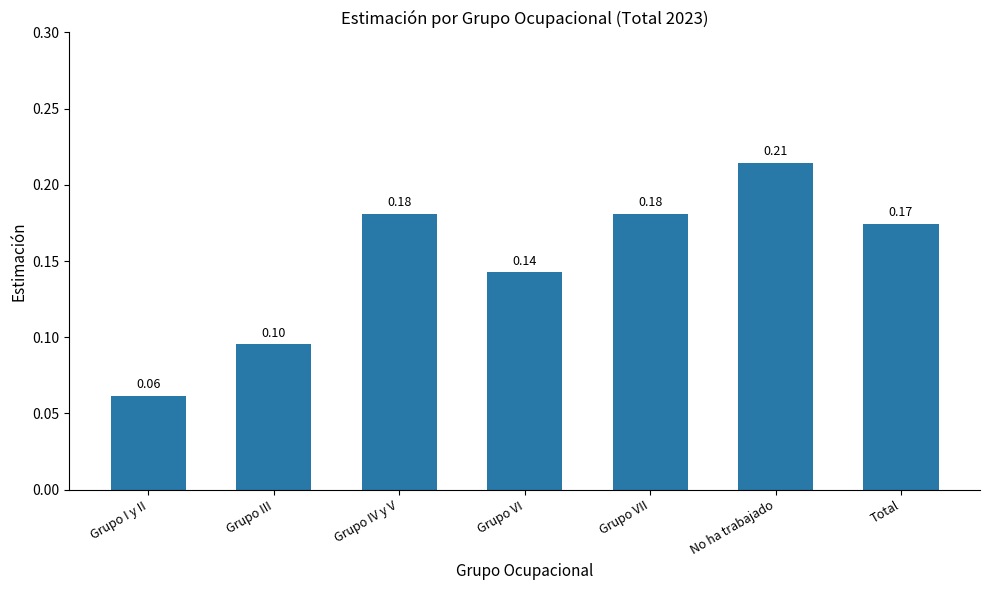

Which has a higher value, Grupo III or No ha trabajado?

No ha trabajado